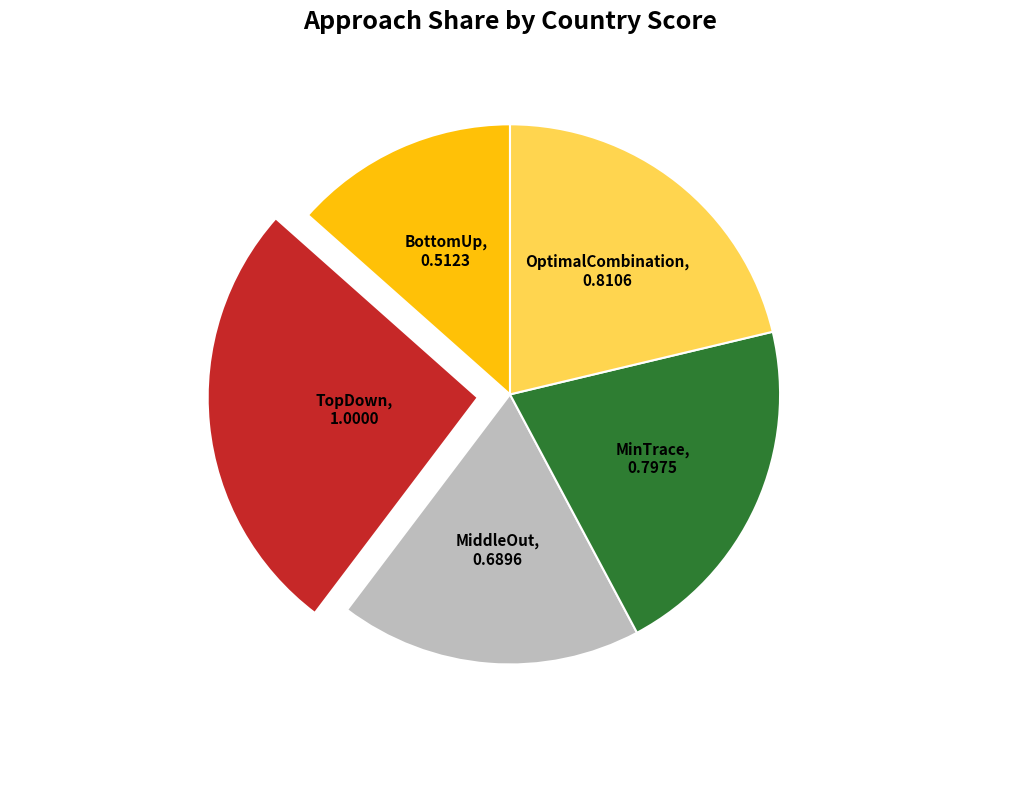

Is there any slice that represents more than half of the pie?

No